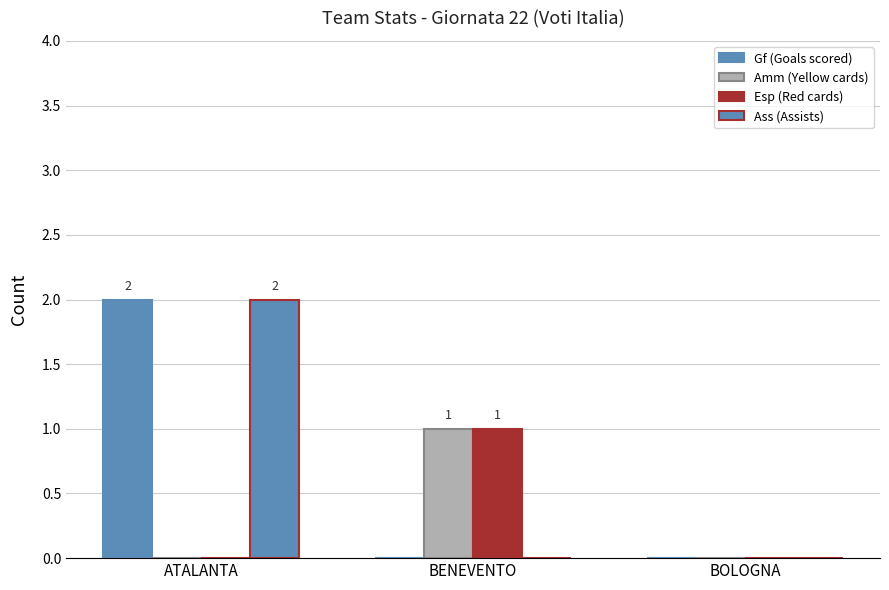

How many series are shown in this chart?

4